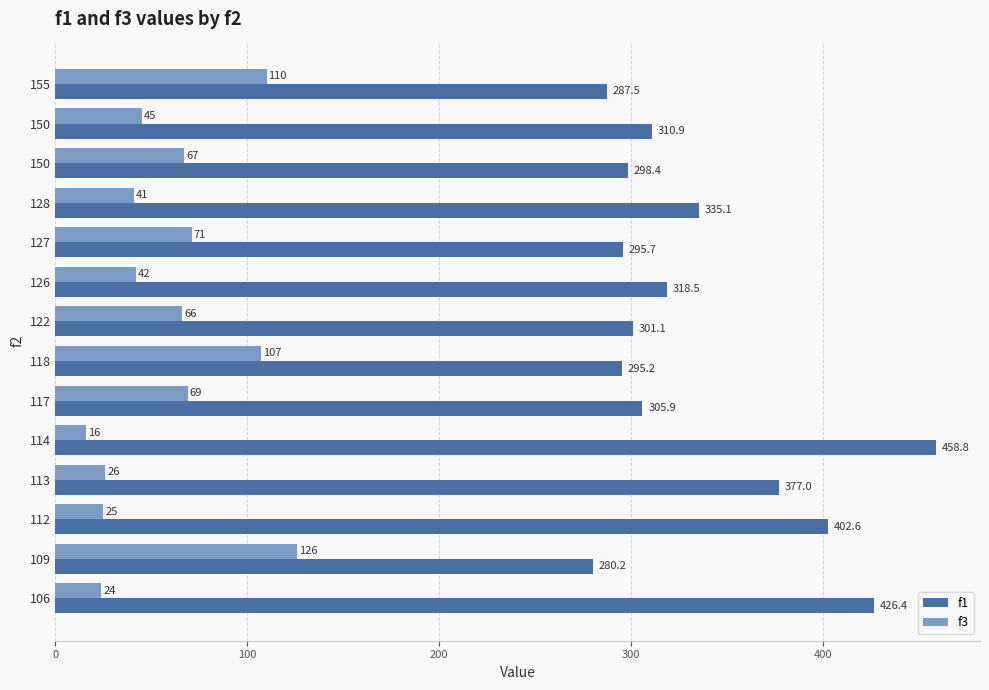

What are all the series names shown in the legend?

f1, f3